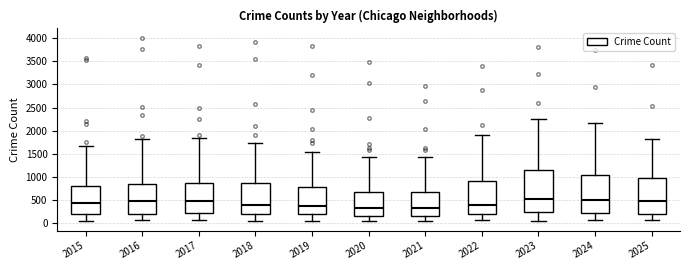

Which box is the tallest, from its lower edge to its upper edge?

2023